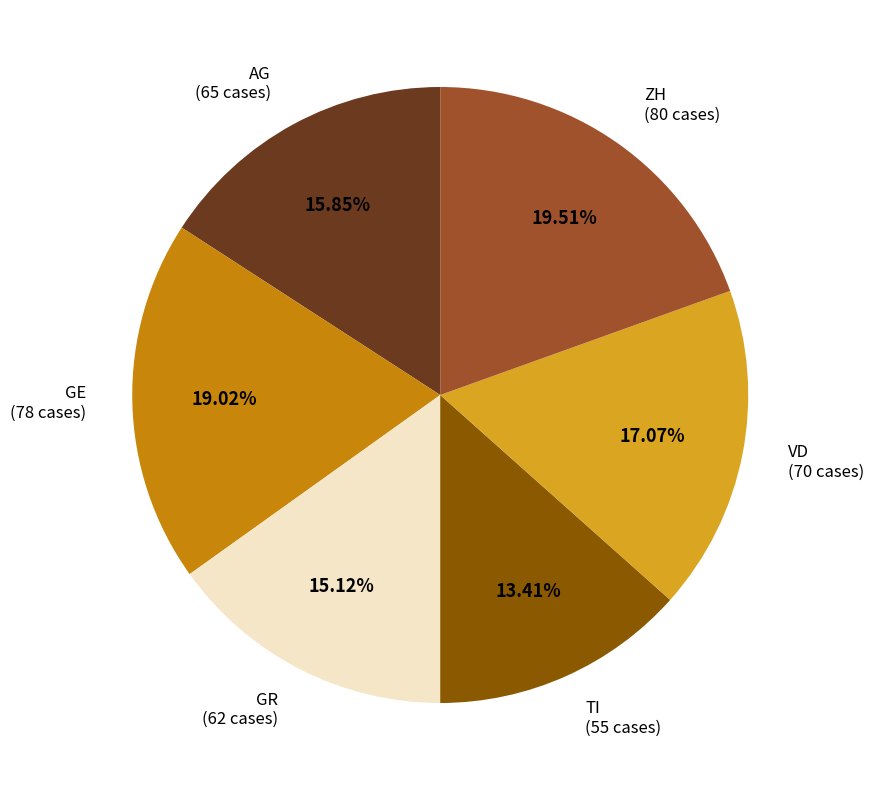

To the nearest percent, what is the difference between the GR and ZH slice percentages?

4%